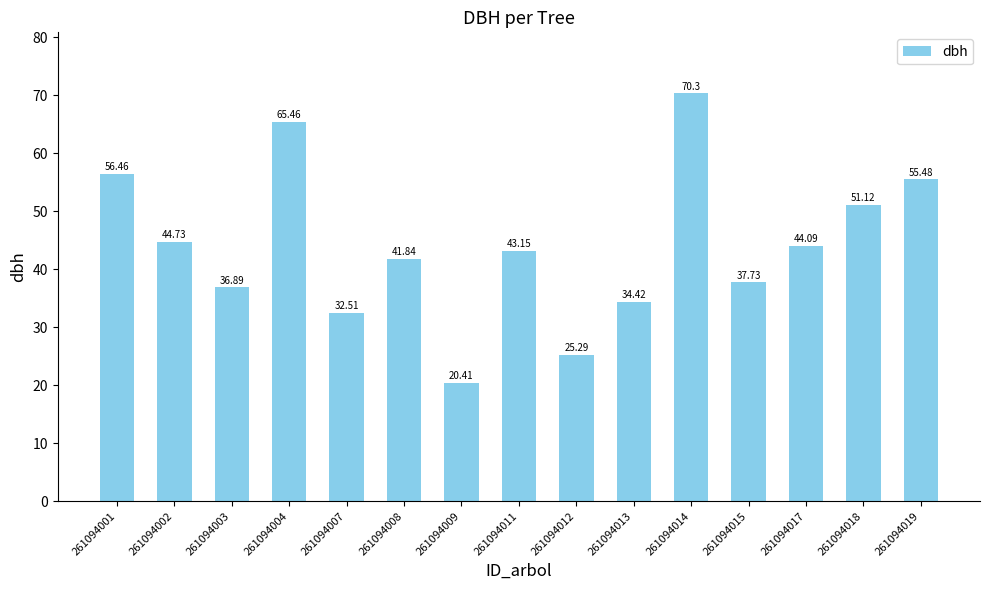

Does the chart contain stacked bars?

No